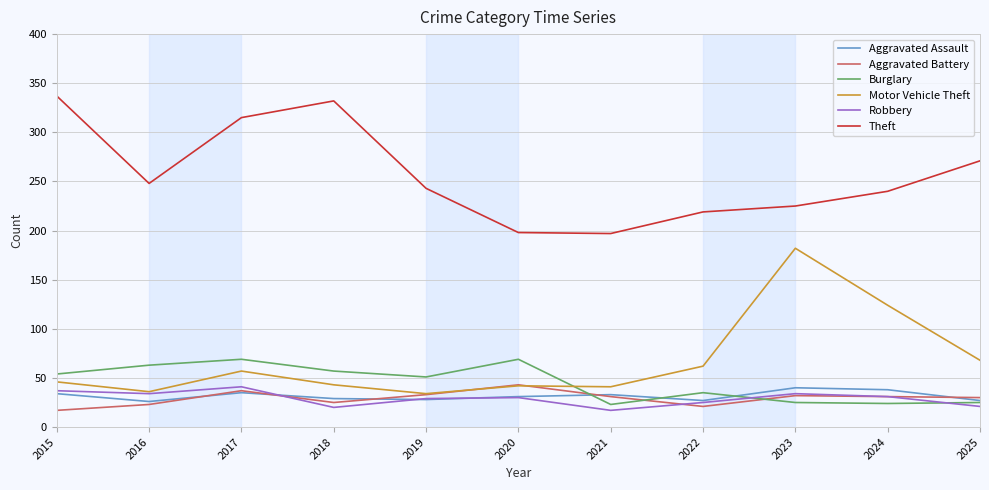

Where is the first local minimum for Aggravated Battery?

2018